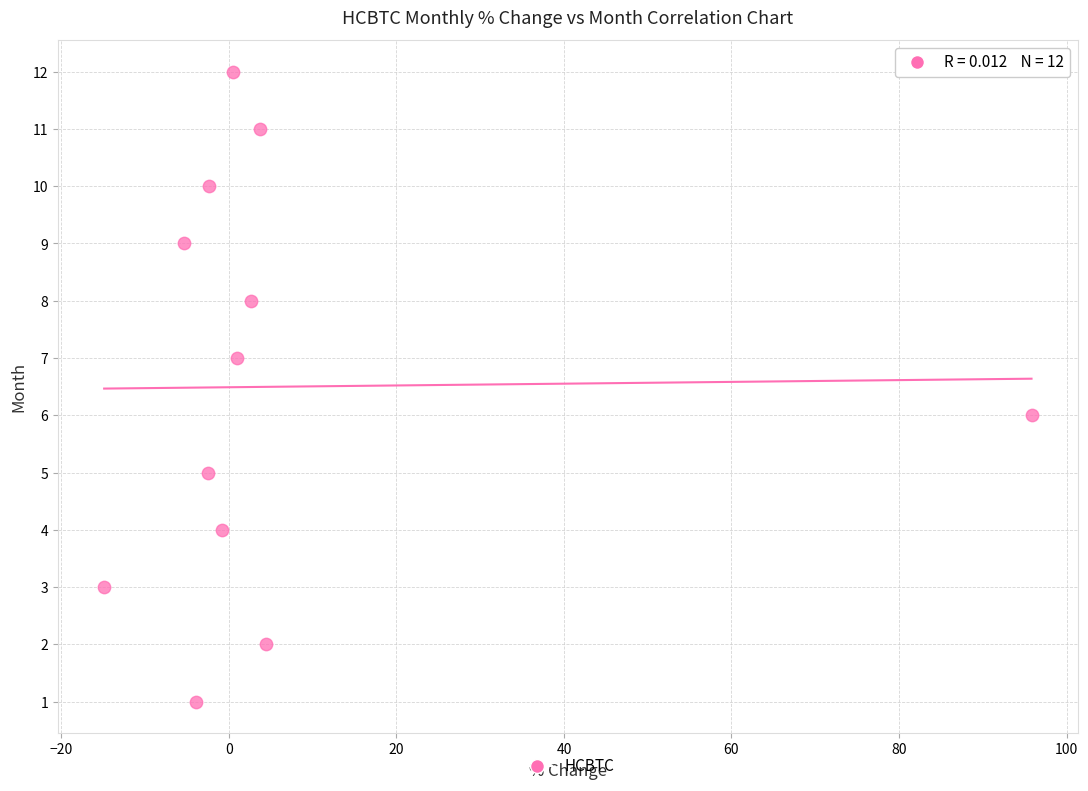

What is the range of Y values (max minus min)?

11